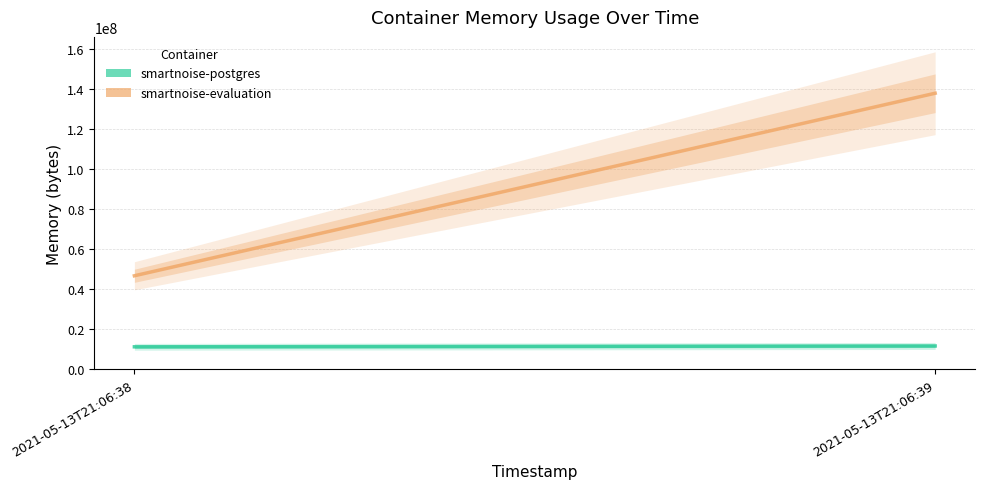

What is the difference between the maximum and minimum values in the smartnoise-postgres series?

413696